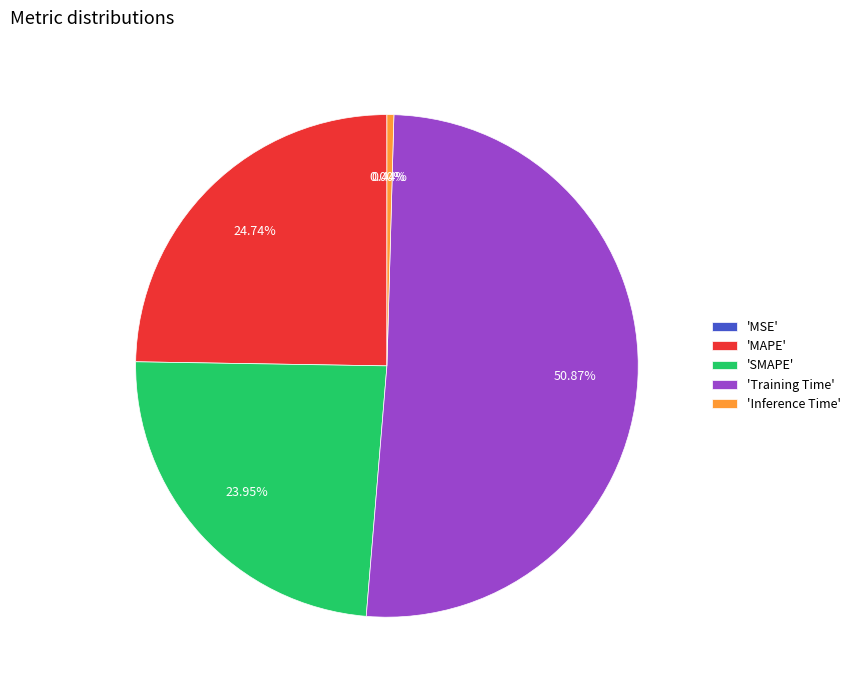

What is the majority slice?

'Training Time'